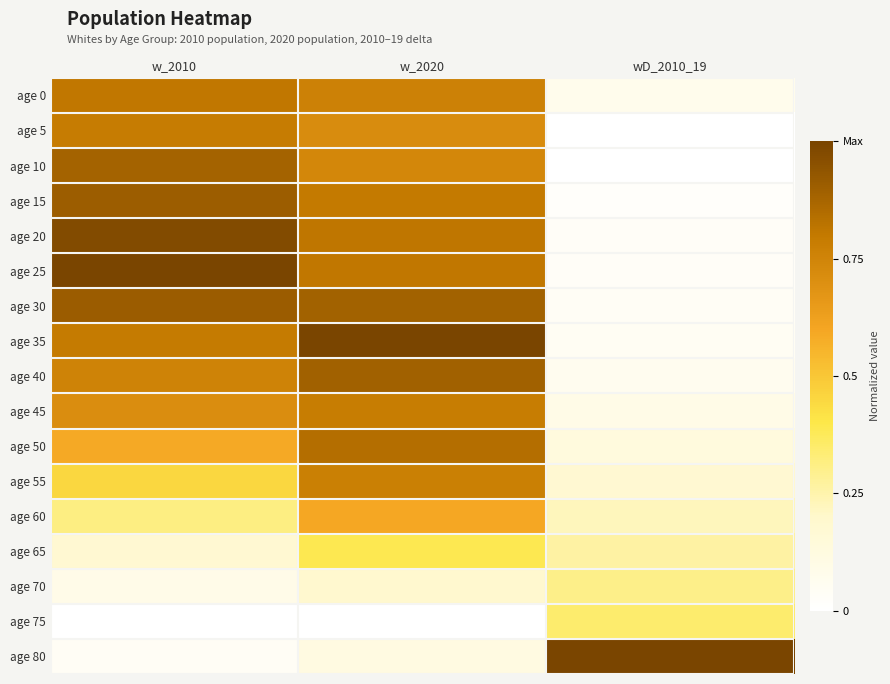

Reading left to right, transcribe all the data shown in this chart.

age 0: w_2010=0.8	w_2020=0.8	wD_2010_19=0.1
age 5: w_2010=0.8	w_2020=0.7	wD_2010_19=0.0
age 10: w_2010=0.9	w_2020=0.7	wD_2010_19=0.0
age 15: w_2010=0.9	w_2020=0.8	wD_2010_19=0.0
age 20: w_2010=1.0	w_2020=0.8	wD_2010_19=0.0
age 25: w_2010=1.0	w_2020=0.8	wD_2010_19=0.0
age 30: w_2010=0.9	w_2020=0.9	wD_2010_19=0.0
age 35: w_2010=0.8	w_2020=1.0	wD_2010_19=0.1
age 40: w_2010=0.8	w_2020=0.9	wD_2010_19=0.1
age 45: w_2010=0.7	w_2020=0.8	wD_2010_19=0.1
age 50: w_2010=0.6	w_2020=0.8	wD_2010_19=0.1
age 55: w_2010=0.5	w_2020=0.8	wD_2010_19=0.2
age 60: w_2010=0.3	w_2020=0.6	wD_2010_19=0.2
age 65: w_2010=0.2	w_2020=0.4	wD_2010_19=0.3
age 70: w_2010=0.1	w_2020=0.2	wD_2010_19=0.3
age 75: w_2010=0.0	w_2020=0.0	wD_2010_19=0.3
age 80: w_2010=0.0	w_2020=0.1	wD_2010_19=1.0